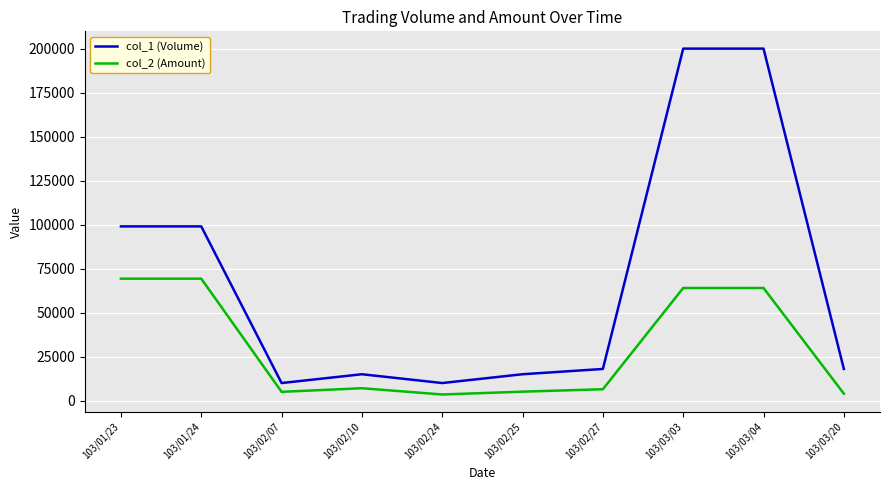

Does the chart display data point markers on the line(s)?

No